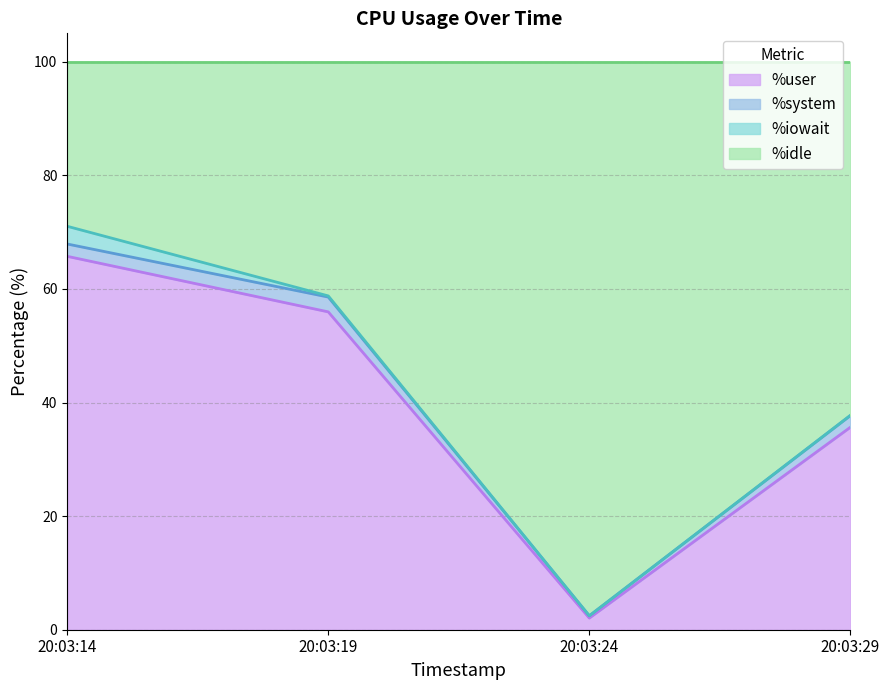

Does the chart have visible grid lines?

Yes